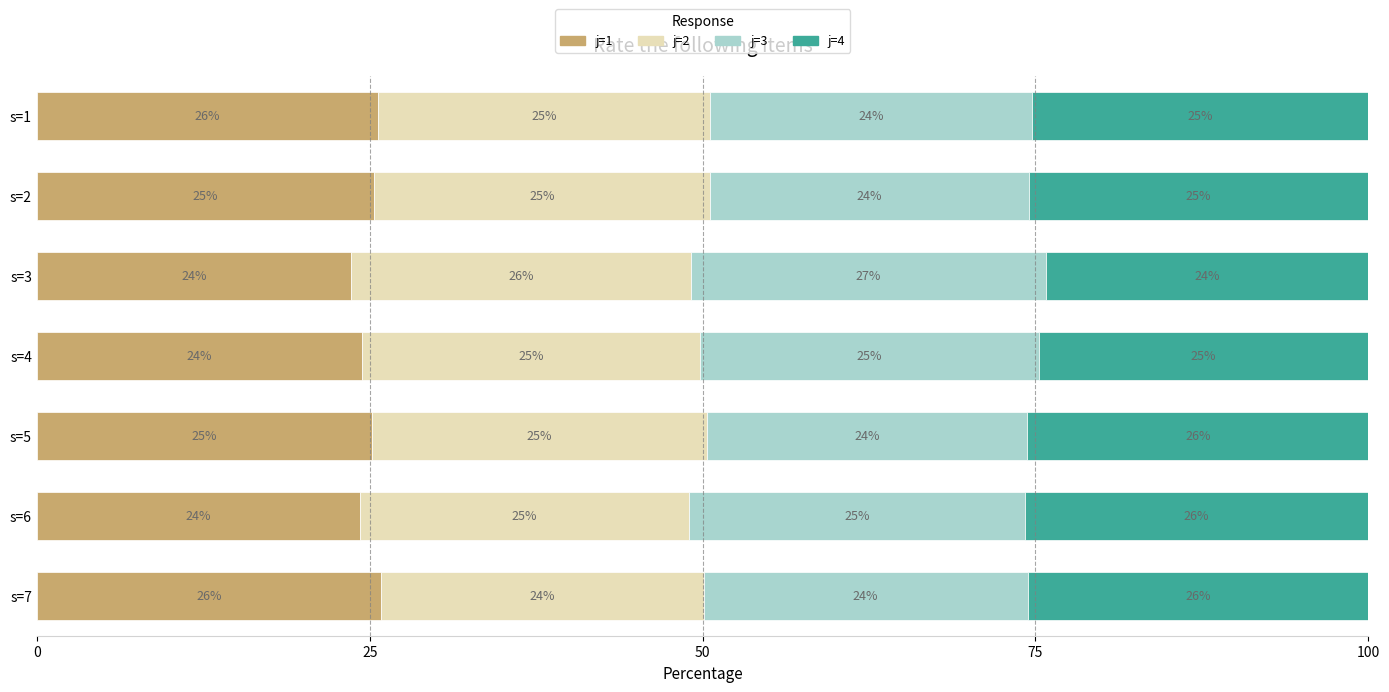

What is the total value across all series at s=7?

100.0